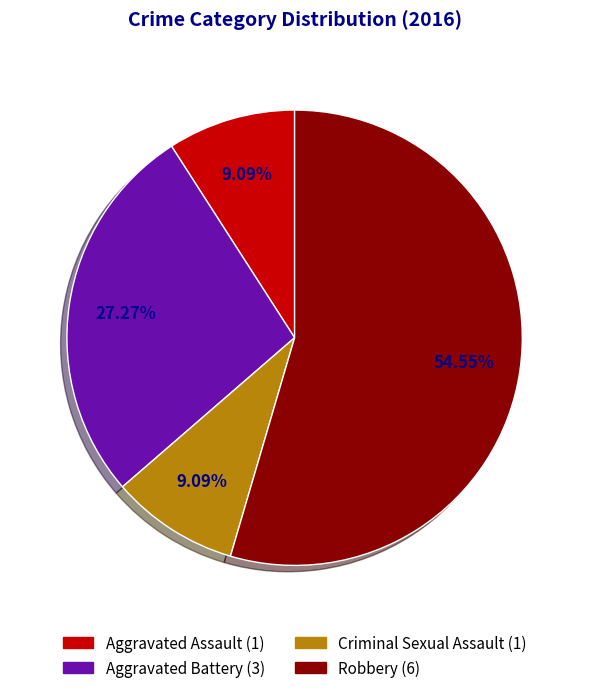

Which category has the biggest portion of the pie?

Robbery